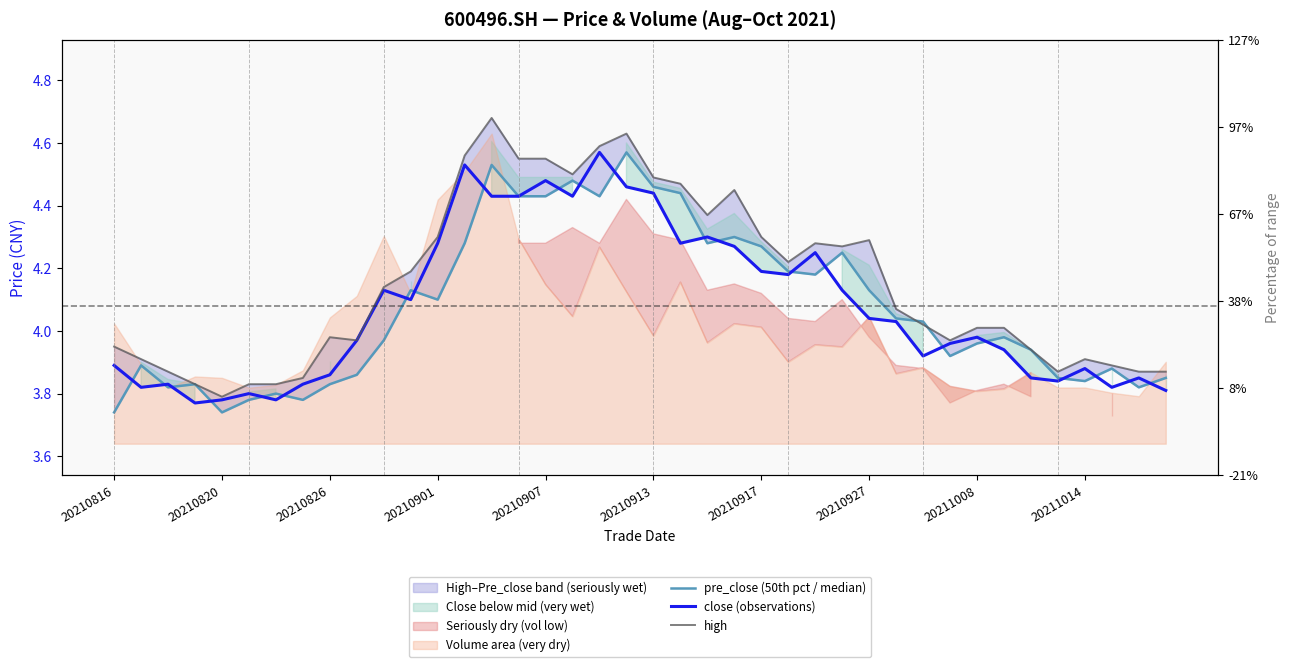

At how many categories does at least one series exceed 4?

23